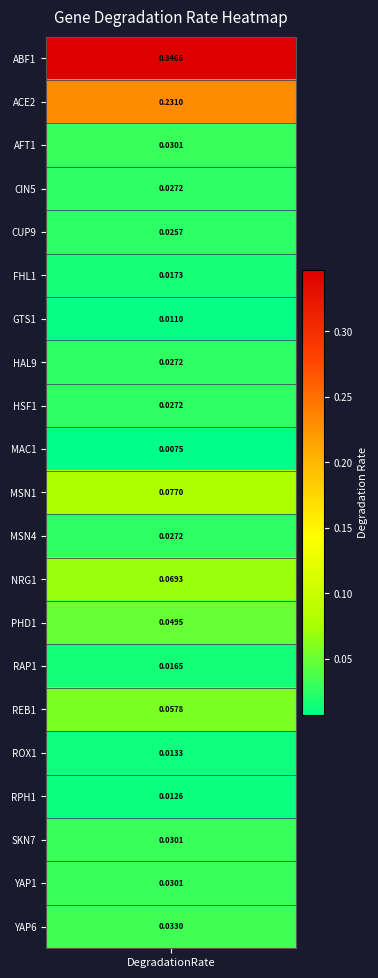

Reading left to right, transcribe all the data shown in this chart.

0.3	0.2	0.0	0.0	0.0	0.0	0.0	0.0	0.0	0.0	0.1	0.0	0.1	0.0	0.0	0.1	0.0	0.0	0.0	0.0	0.0